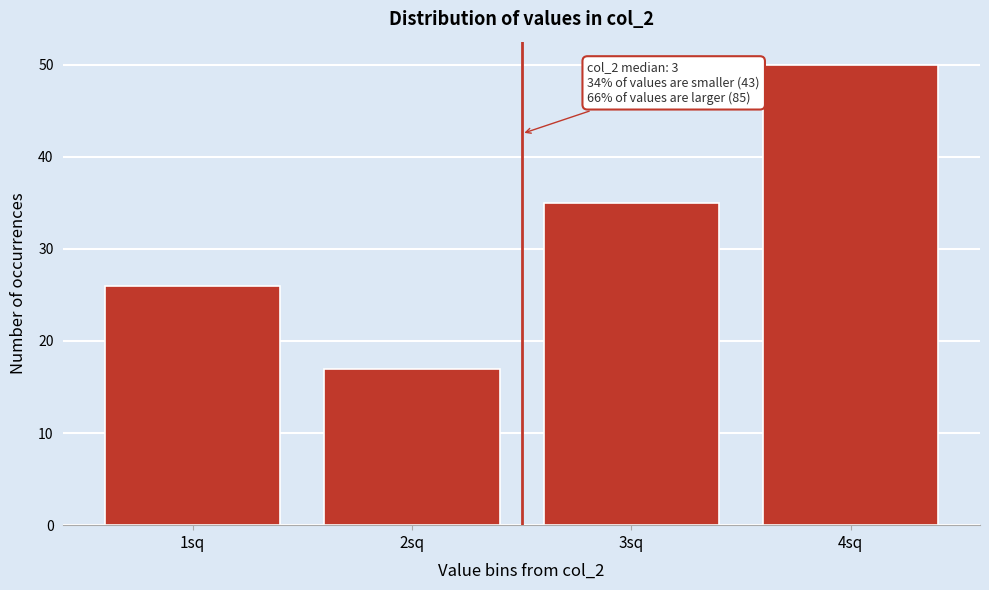

Reading left to right, what are all the values shown in this chart?

1sq=26	2sq=17	3sq=35	4sq=50